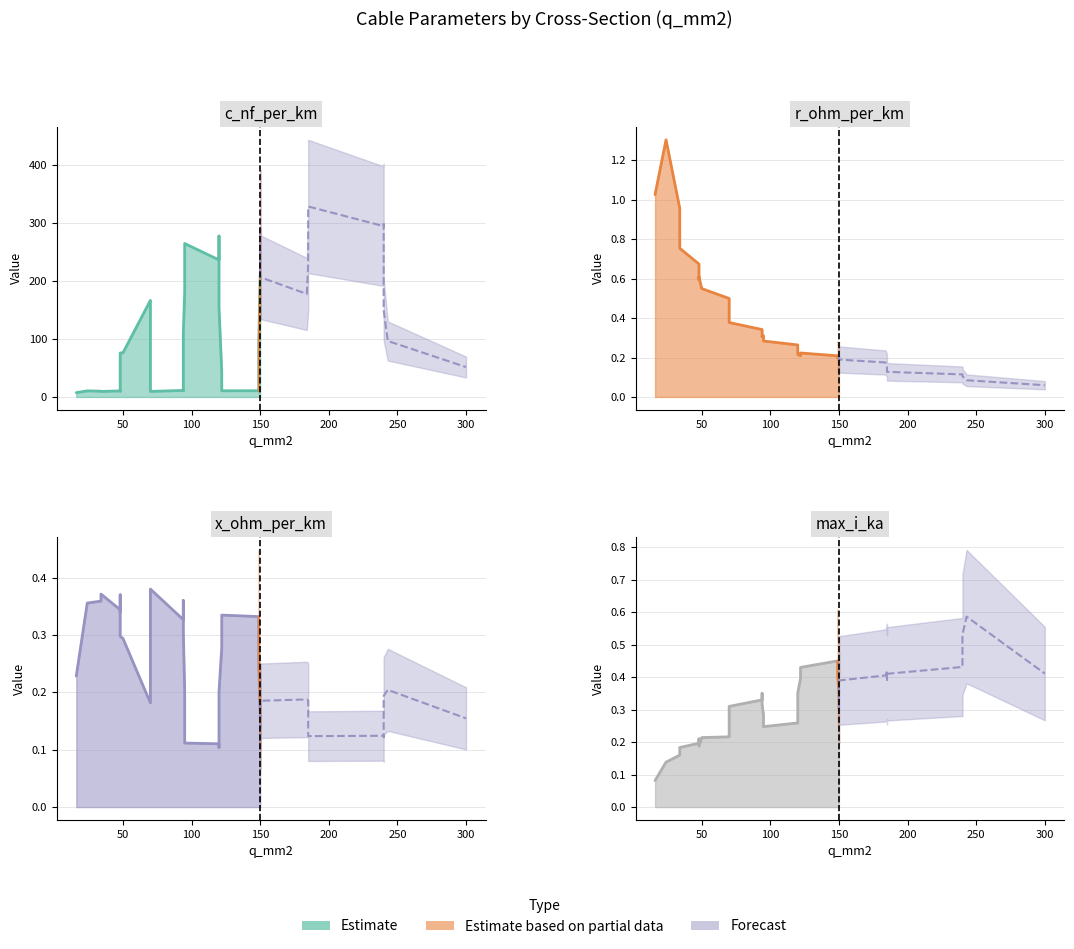

The x_ohm_per_km series shows 0.1 at 7. True or false?

False